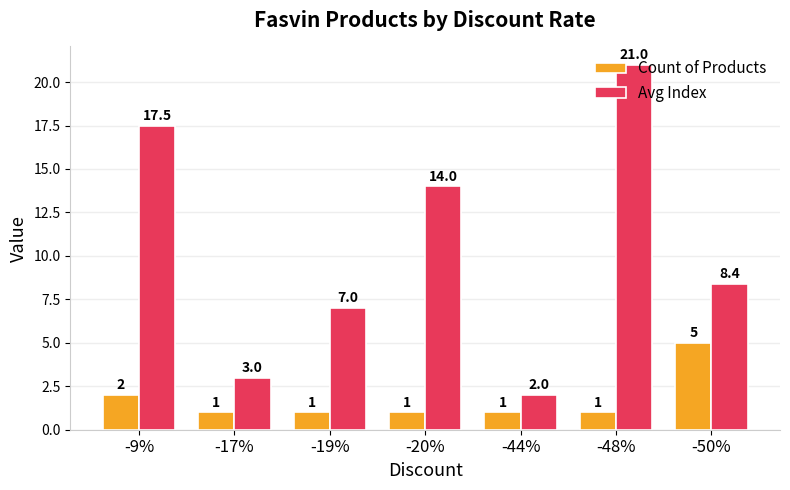

Are the bars horizontal?

No